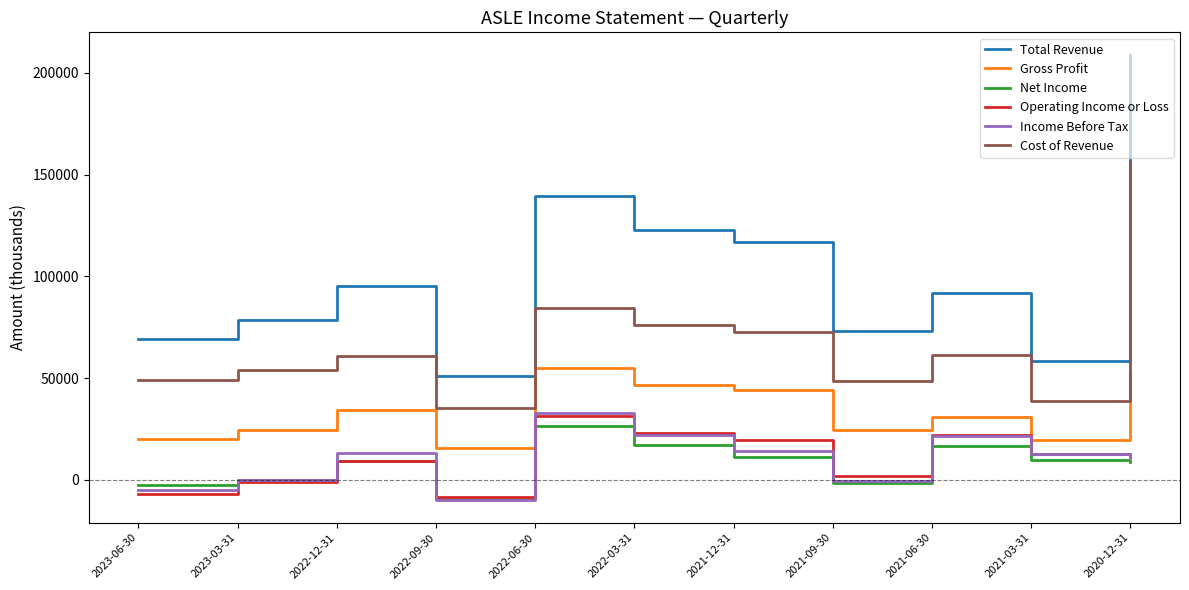

At which category does Total Revenue reach its first local valley?

2022-09-30